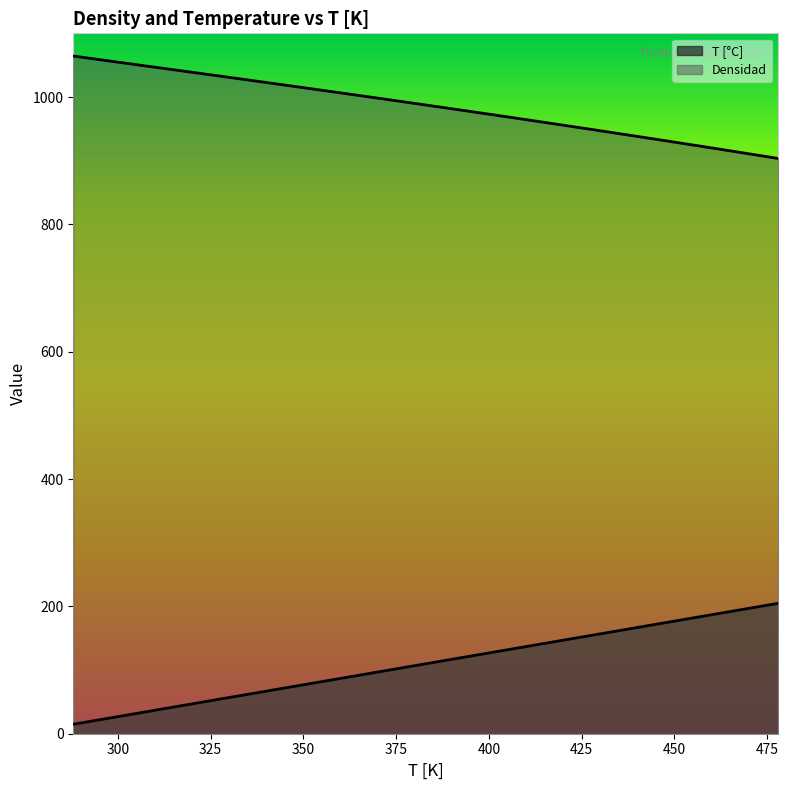

What is the difference between the maximum and second lowest values in the T [°C] series?

180.0